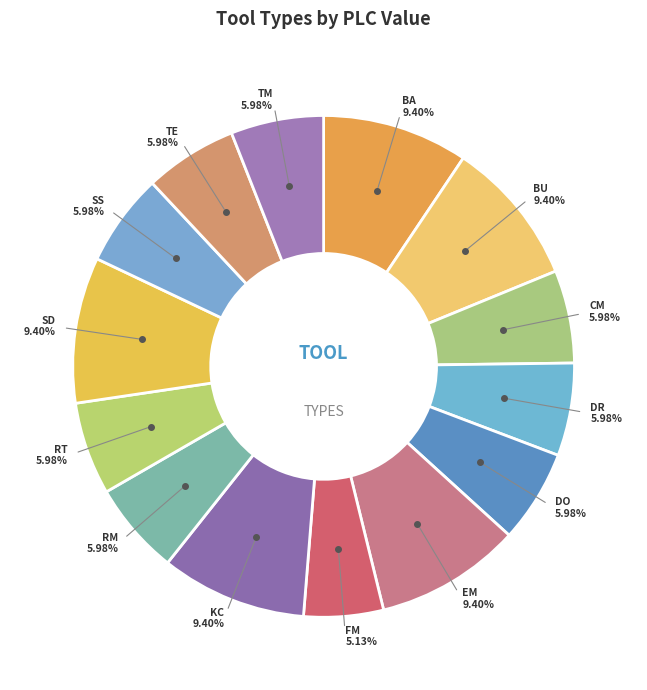

Does BU account for over 50% of the chart?

No